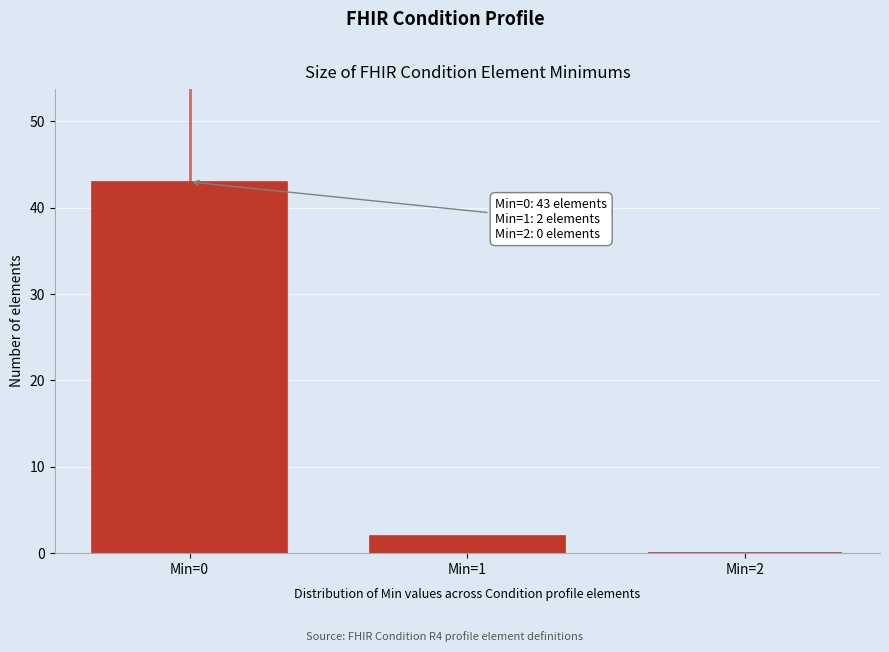

Over which range of the x-axis is the bar tallest?

-0.5 to 0.5